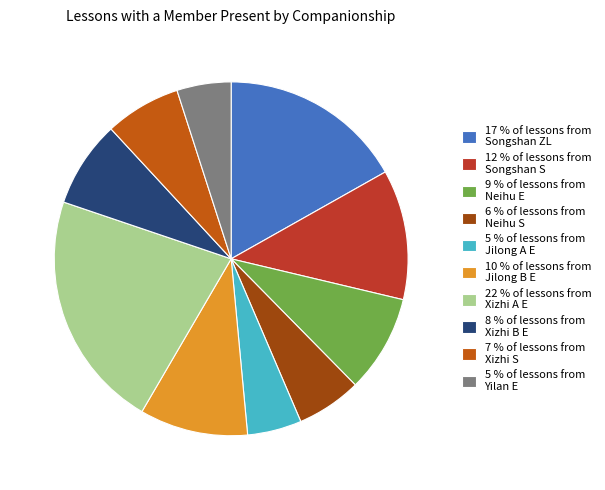

The 9 % of lessons from Neihu E slice represents 9% of the pie. True or false?

True